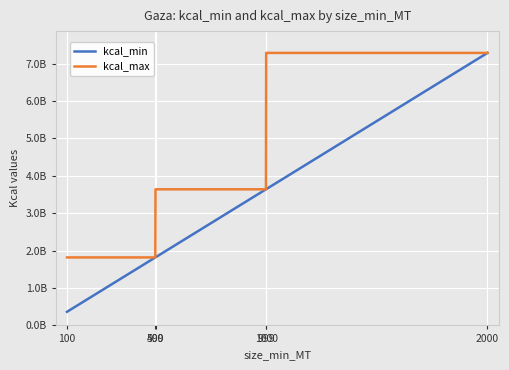

What is the greatest value displayed?

7284097035.0